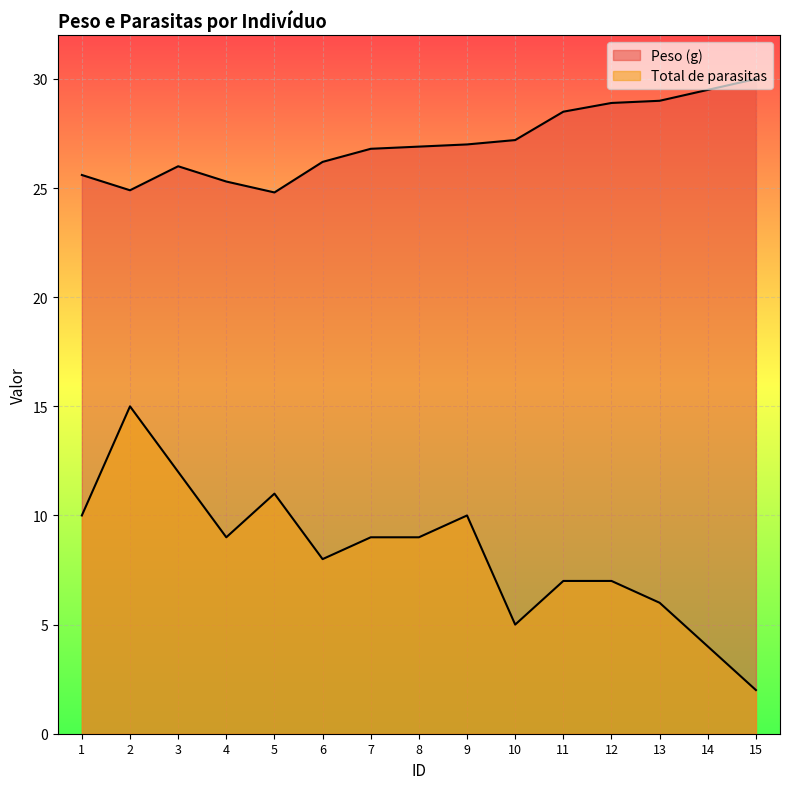

Reading right to left, extract all data points from this chart.

Peso (g): 15=30.0	14=29.5	13=29.0	12=28.9	11=28.5	10=27.2	9=27.0	8=26.9	7=26.8	6=26.2	5=24.8	4=25.3	3=26.0	2=24.9	1=25.6
Total de parasitas: 15=2.0	14=4.0	13=6.0	12=7.0	11=7.0	10=5.0	9=10.0	8=9.0	7=9.0	6=8.0	5=11.0	4=9.0	3=12.0	2=15.0	1=10.0